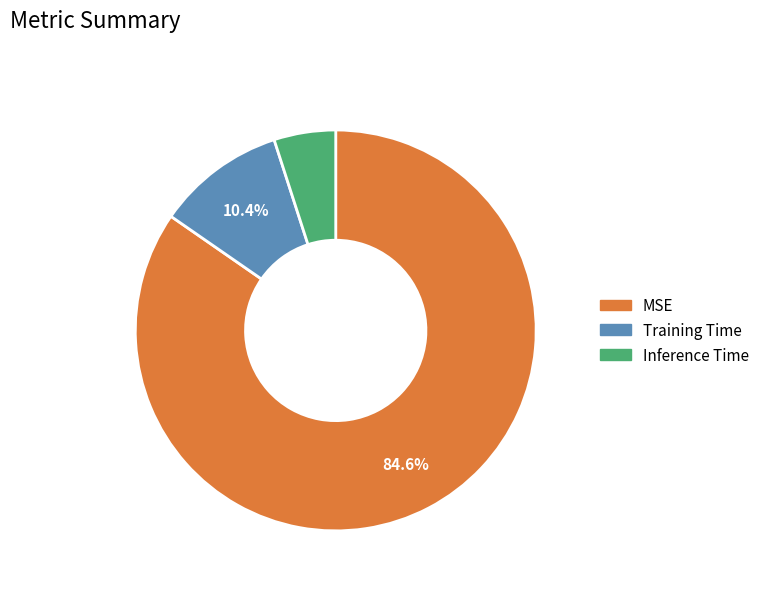

Which slice represents more than half of the pie?

MSE